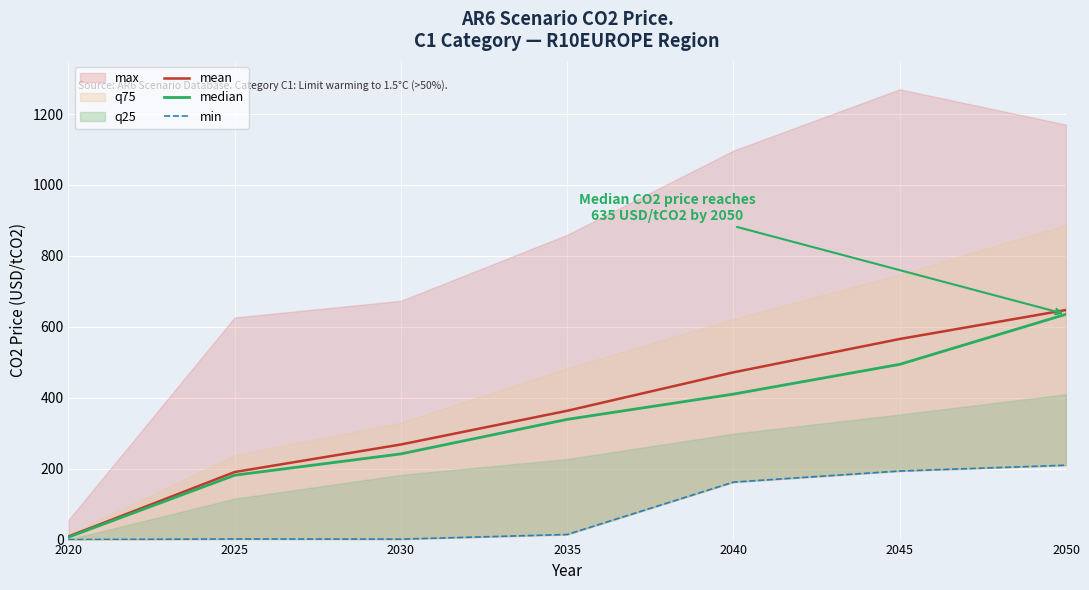

How many categories are shown in the chart?

7